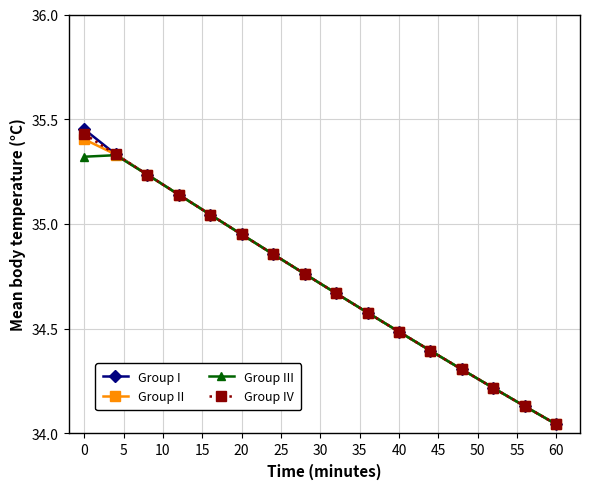

What is the difference between the second highest and second lowest values in the Group I series?

1.2